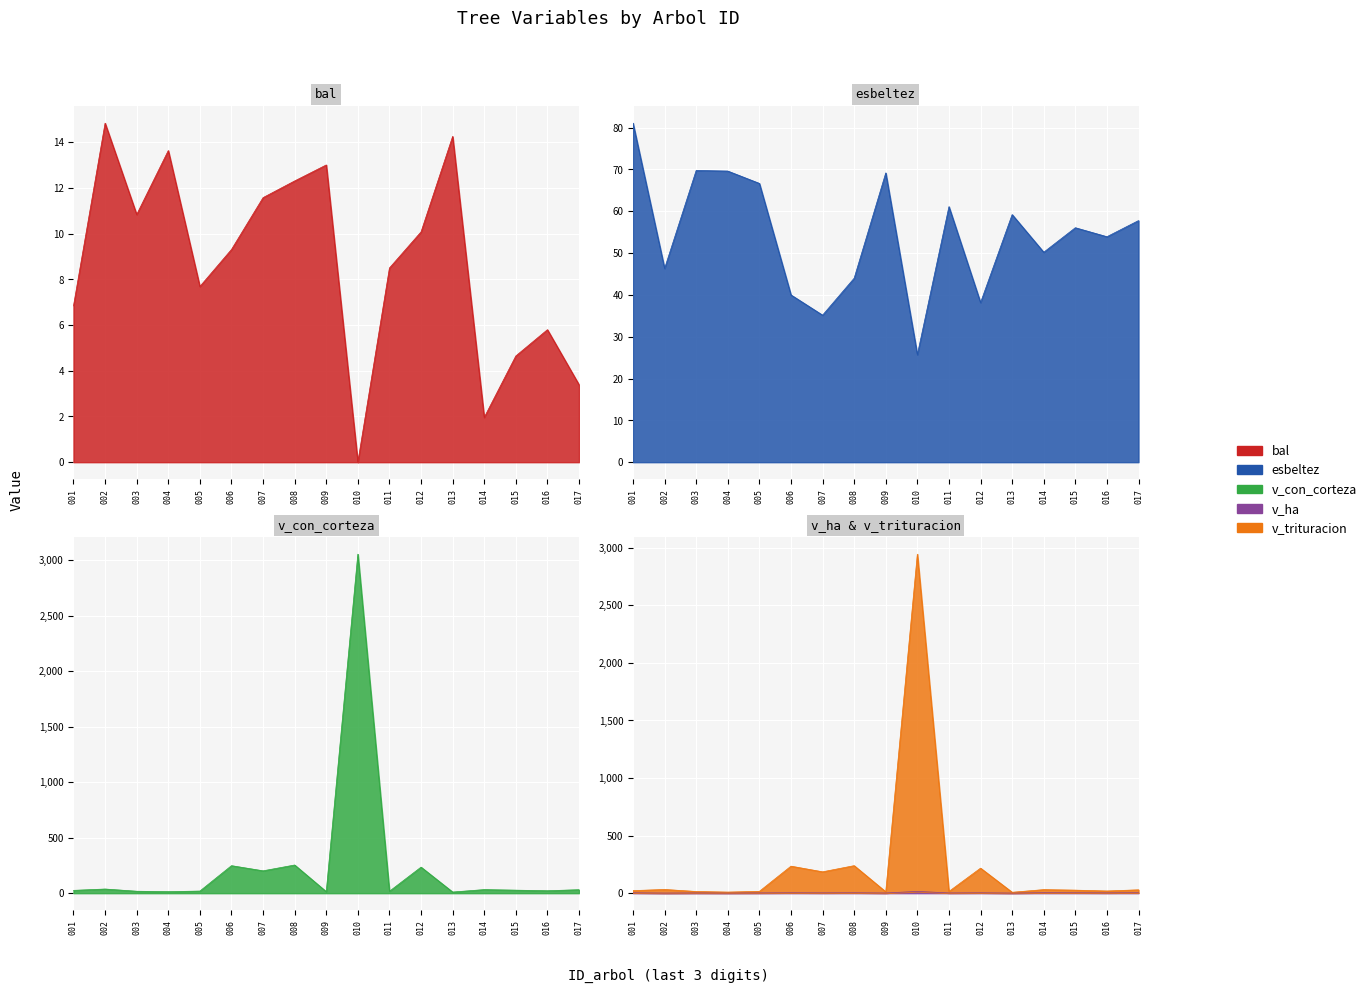

Rank the series by their maximum value, from lowest to highest.

bal, v_ha, esbeltez, v_trituracion, v_con_corteza